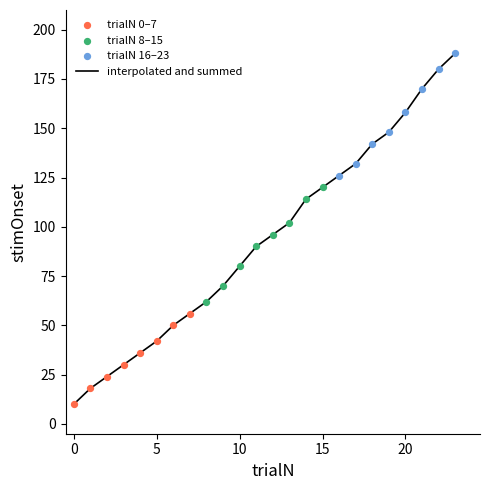

What is the minimum value shown in the chart?

10